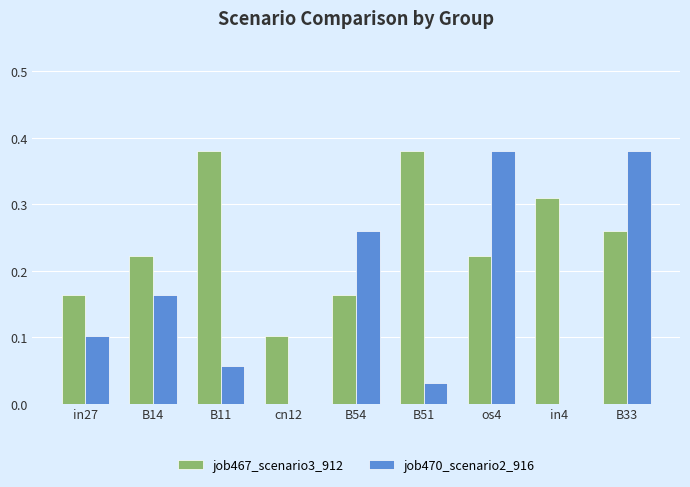

Which series has the largest total across all categories?

job467_scenario3_912